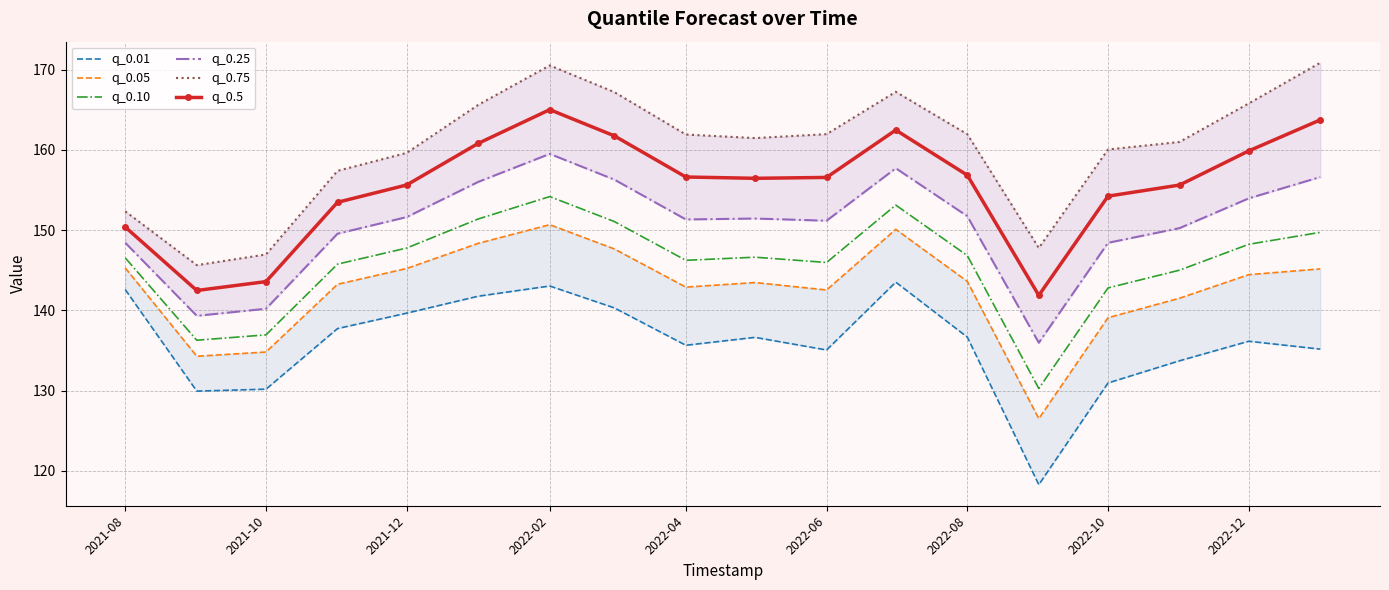

What is the difference between the second highest and minimum values in the q_0.5 series?

21.9